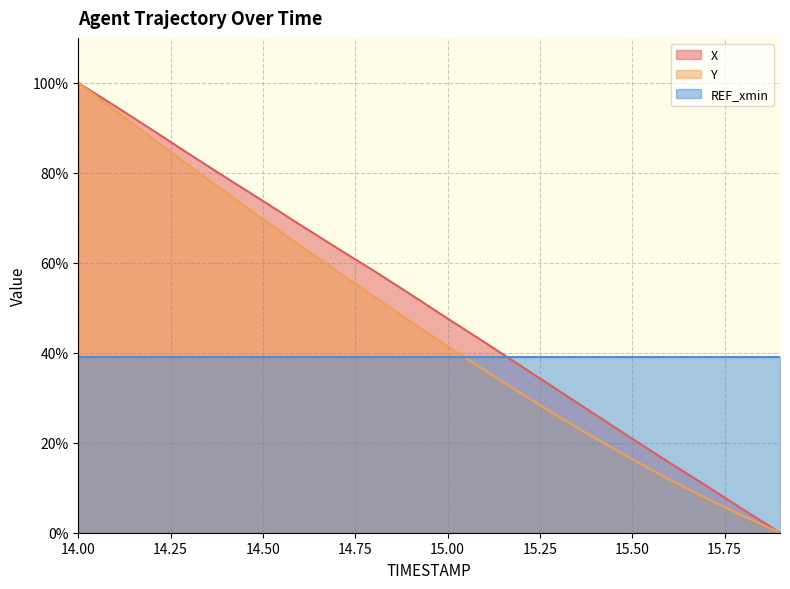

True or false: X has a value of 63.0 at 15.2.

False